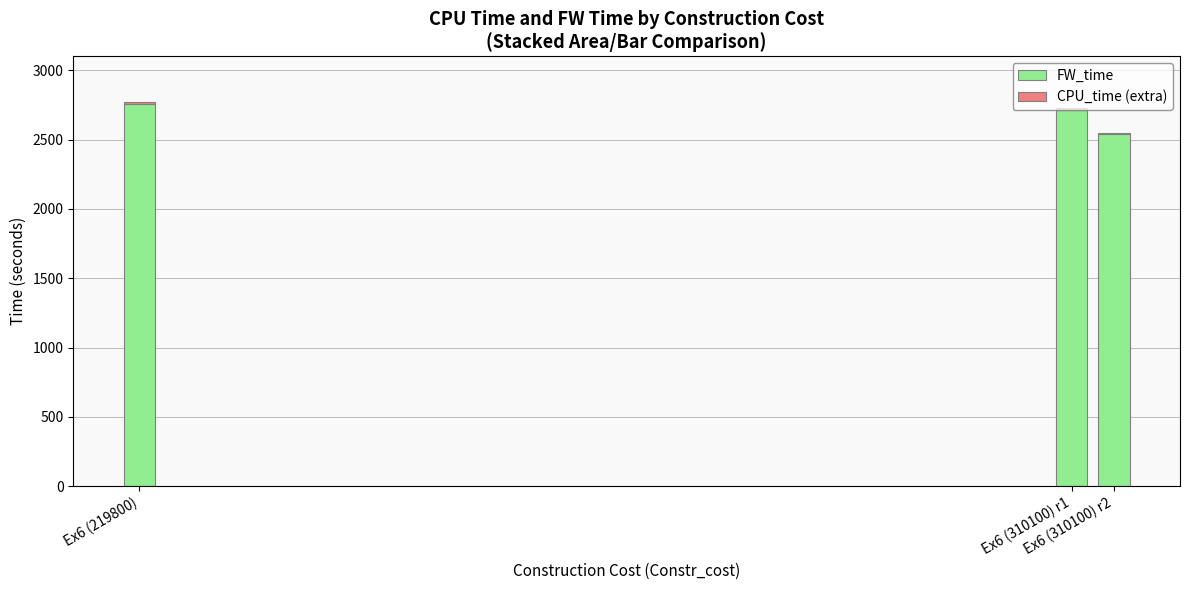

What is the total value across all series at Ex6 (219800)?

2772.8